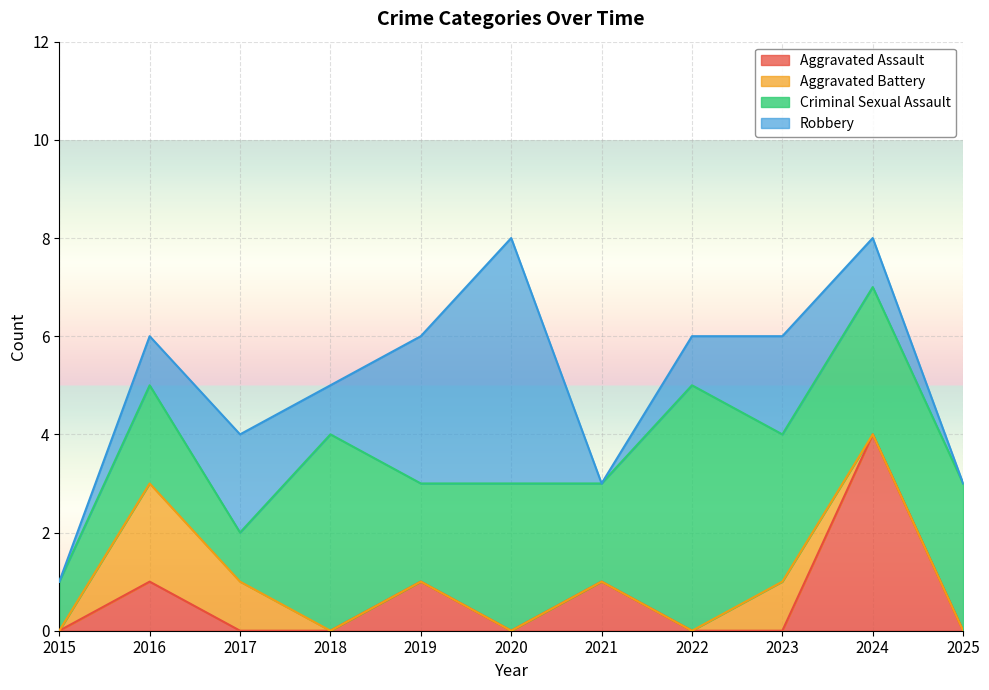

What is the highest value of the Aggravated Battery series?

2